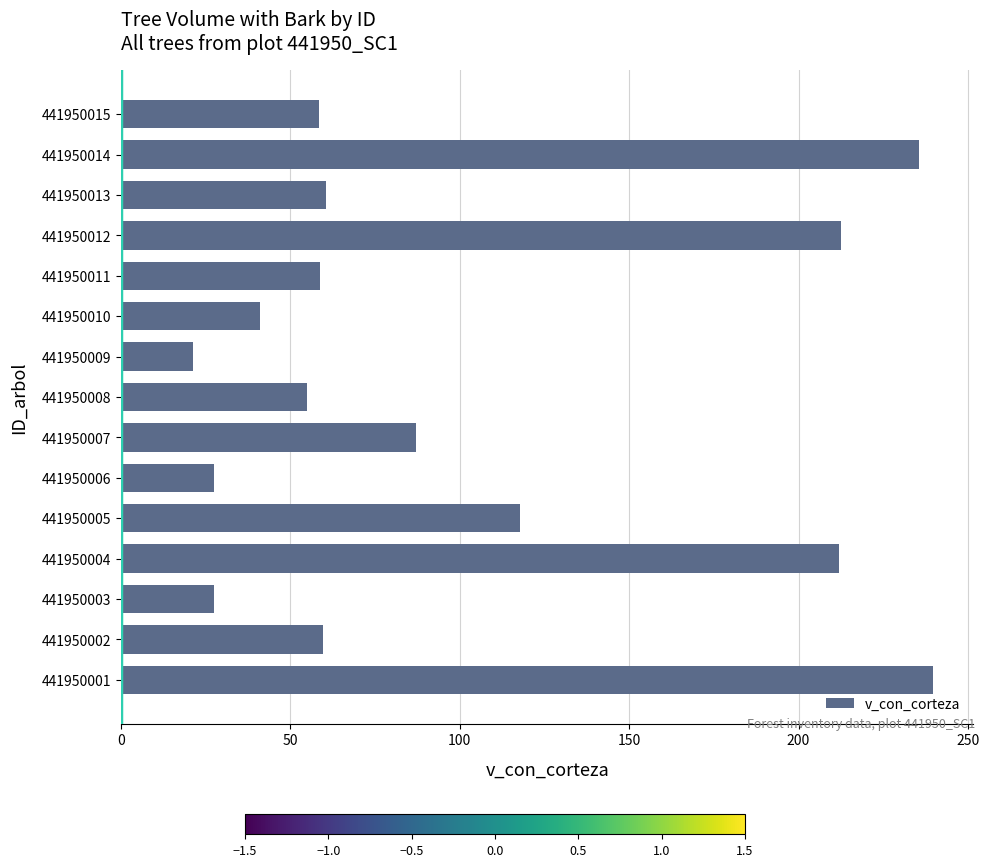

Is it true that the value at 441950014 is 364.7?

False